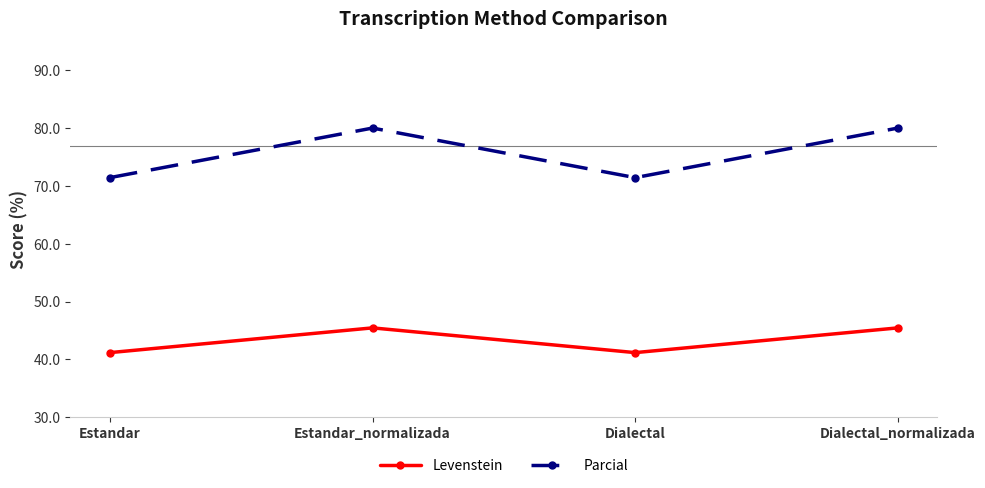

What is the difference between the Parcial values at Dialectal_normalizada and Estandar?

8.6